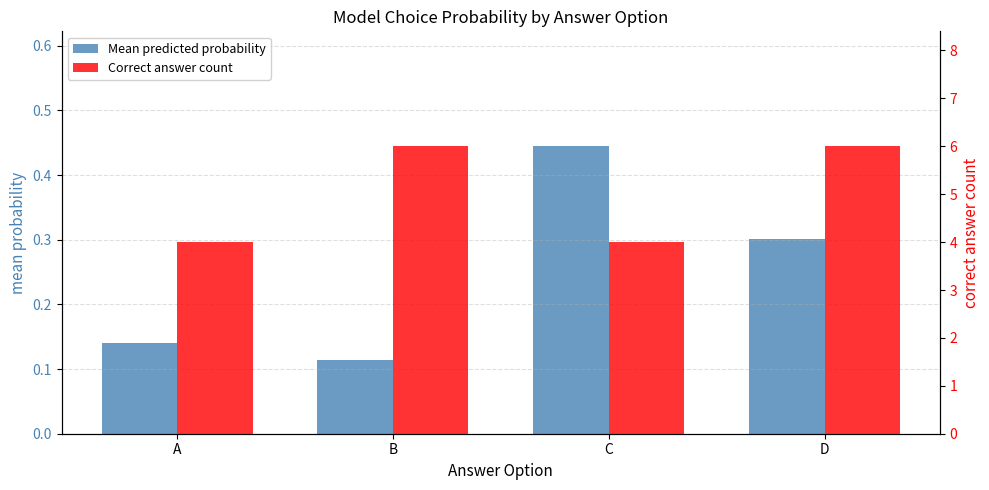

At which category does the chart reach its peak across all series?

B